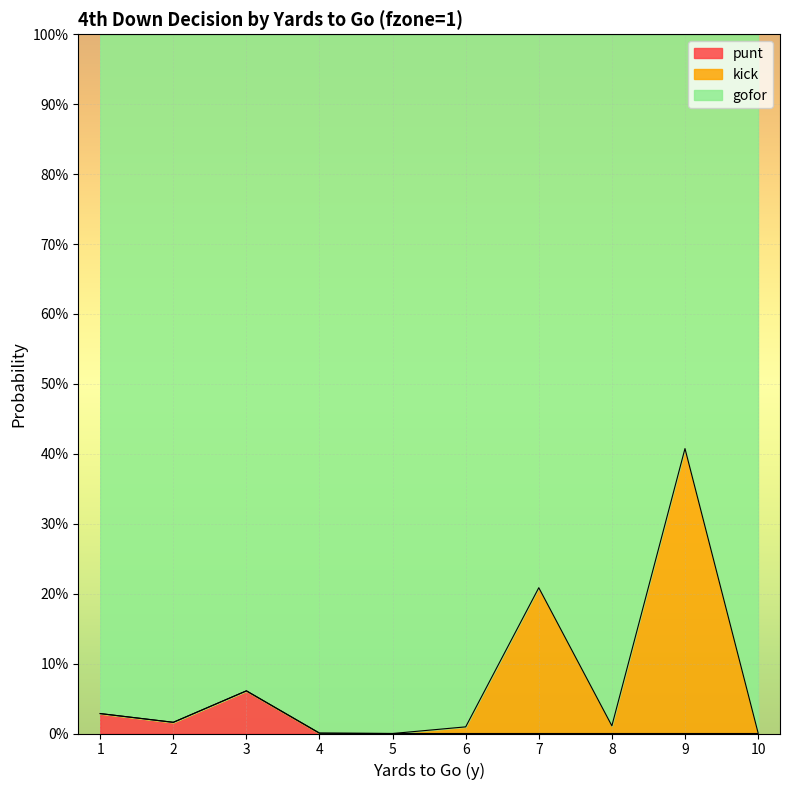

How many interior local valleys does the kick series have?

3